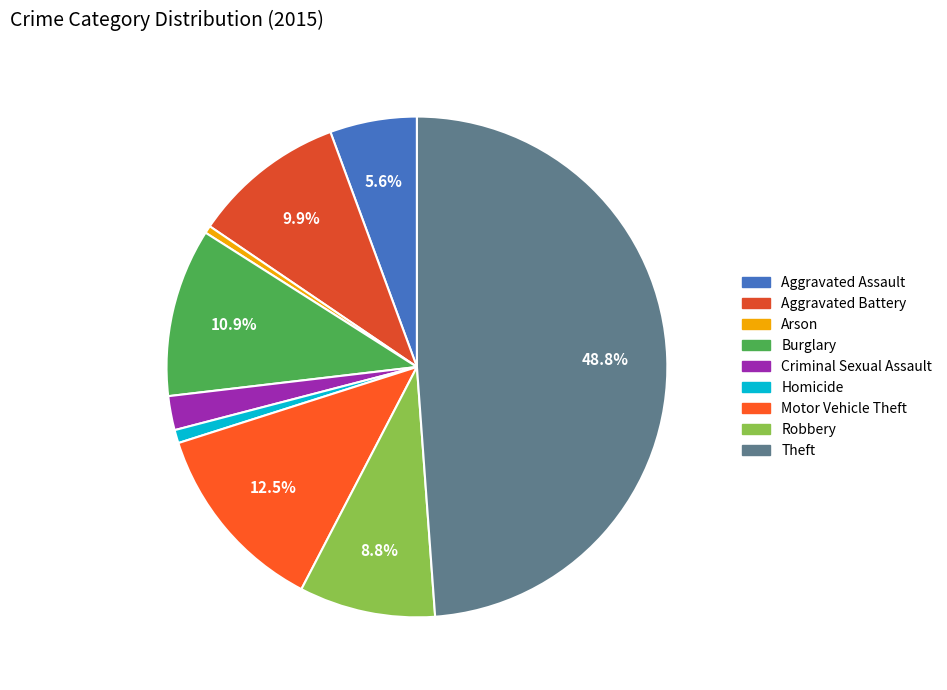

Count the number of slices in the pie.

9